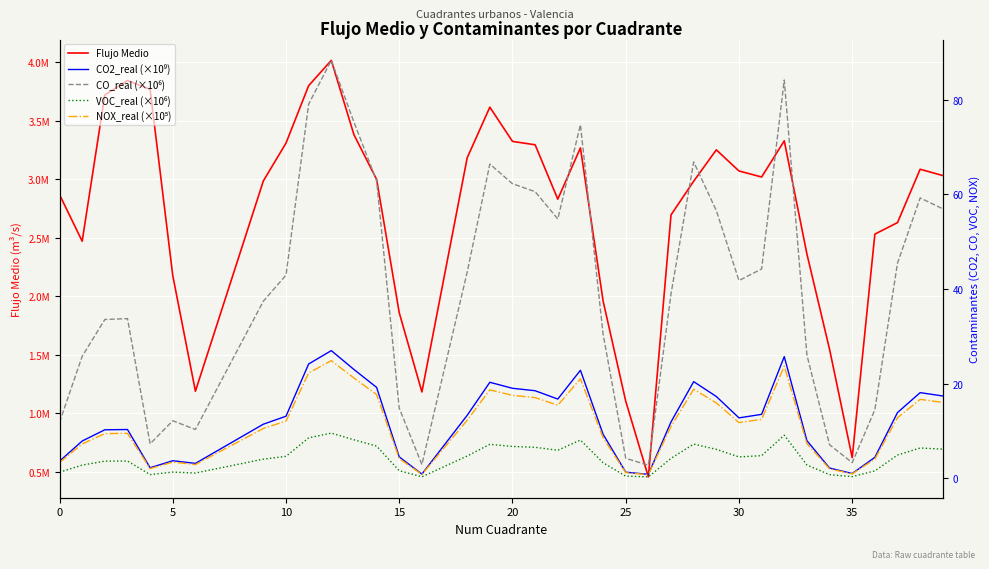

Which has a higher value, 18 or 19?

18